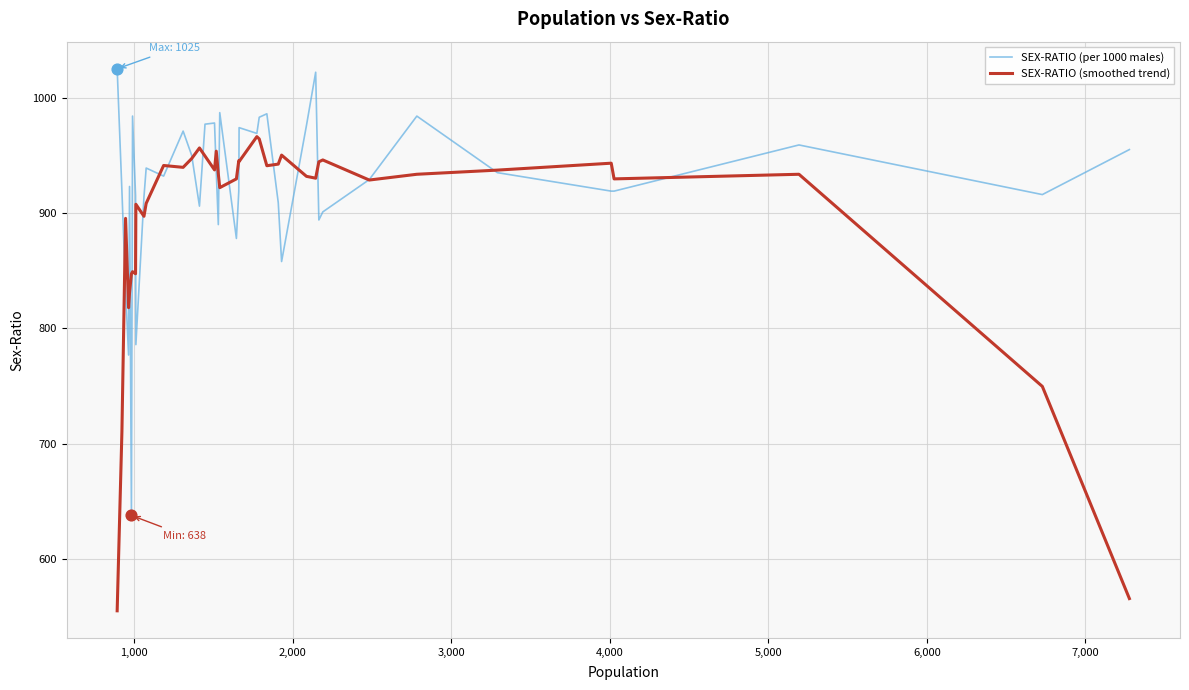

Which series has the largest total across all categories?

SEX-RATIO (per 1000 males)